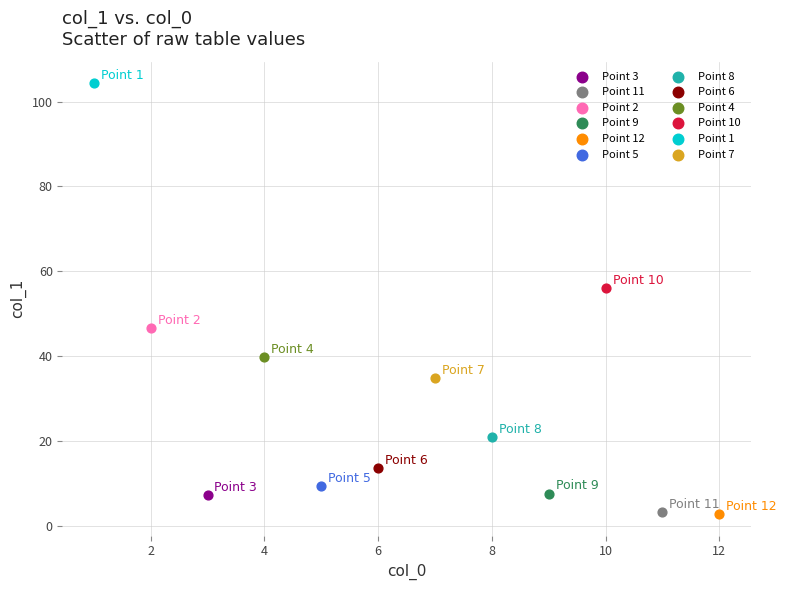

What are all the series names shown in the legend?

Point 3, Point 11, Point 2, Point 9, Point 12, Point 5, Point 8, Point 6, Point 4, Point 10, Point 1, Point 7